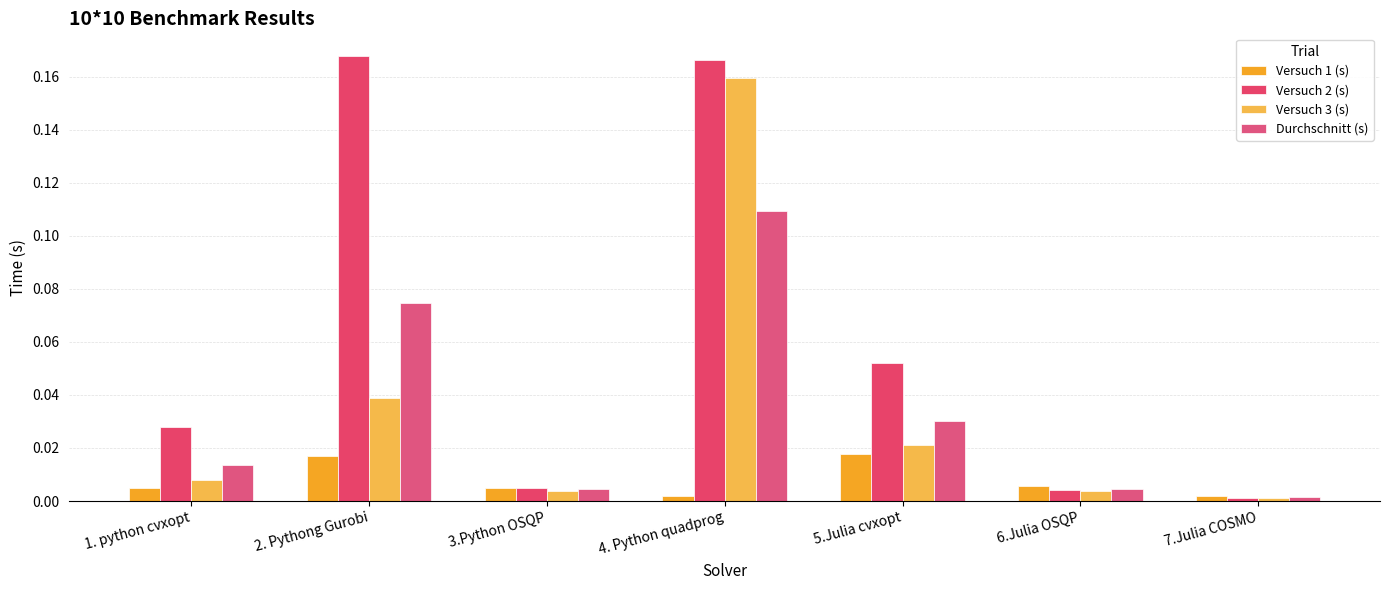

At which category does the chart reach its minimum across all series?

7.Julia COSMO